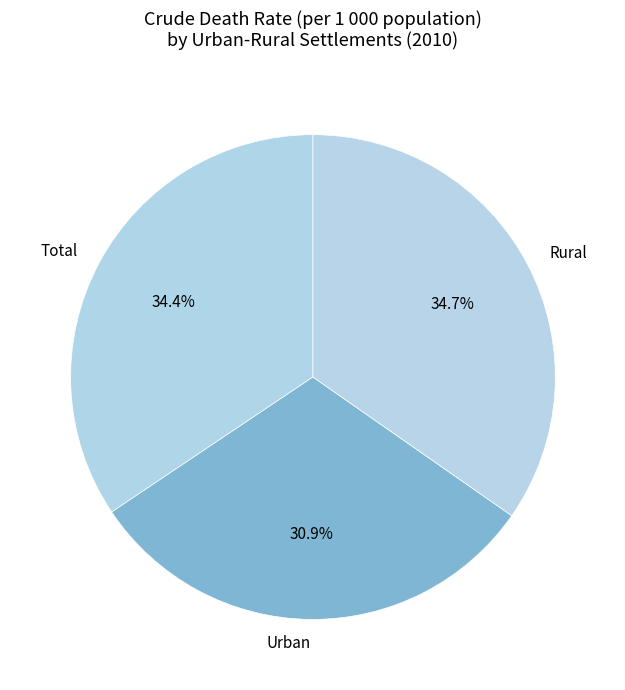

Between Total and Urban, which is larger?

Total